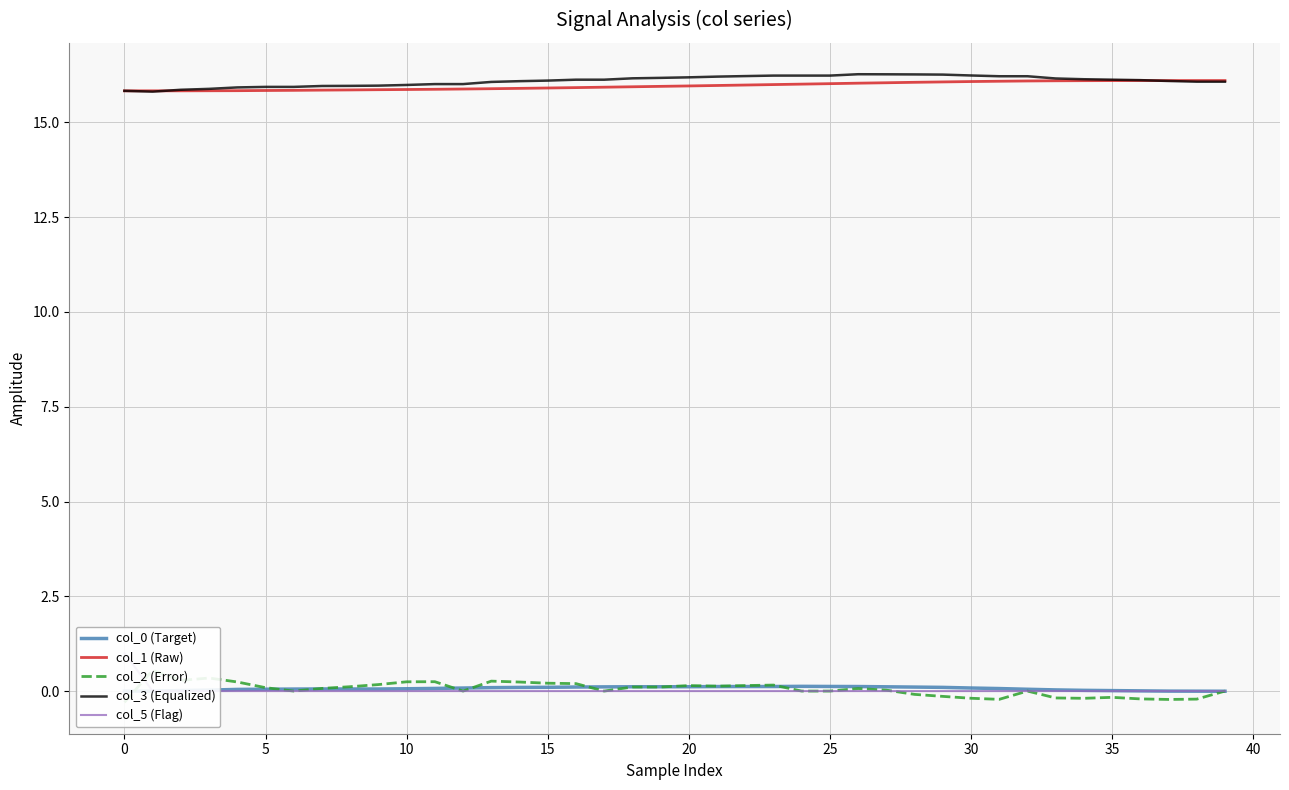

How many times do col_5 (Flag) and col_0 (Target) cross each other?

2